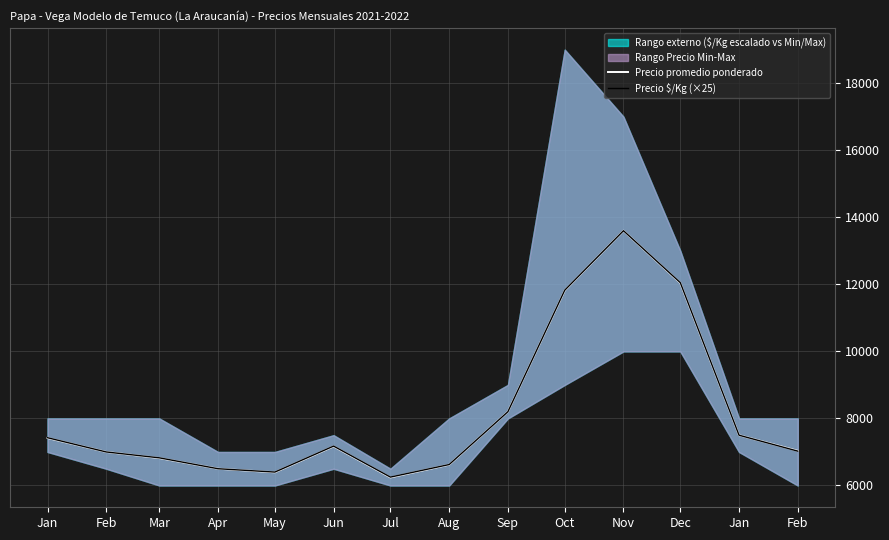

Reading right to left, what are all the values shown in this chart?

Precio promedio ponderado: Feb=7034	Jan=7500	Dec=12041	Nov=13600	Oct=11818	Sep=8200	Aug=6620	Jul=6240	Jun=7167	May=6393	Apr=6500	Mar=6818	Feb=7000	Jan=7417
Precio $/Kg (×25): Feb=7025	Jan=7500	Dec=12050	Nov=13600	Oct=11825	Sep=8200	Aug=6625	Jul=6250	Jun=7175	May=6400	Apr=6500	Mar=6825	Feb=7000	Jan=7425